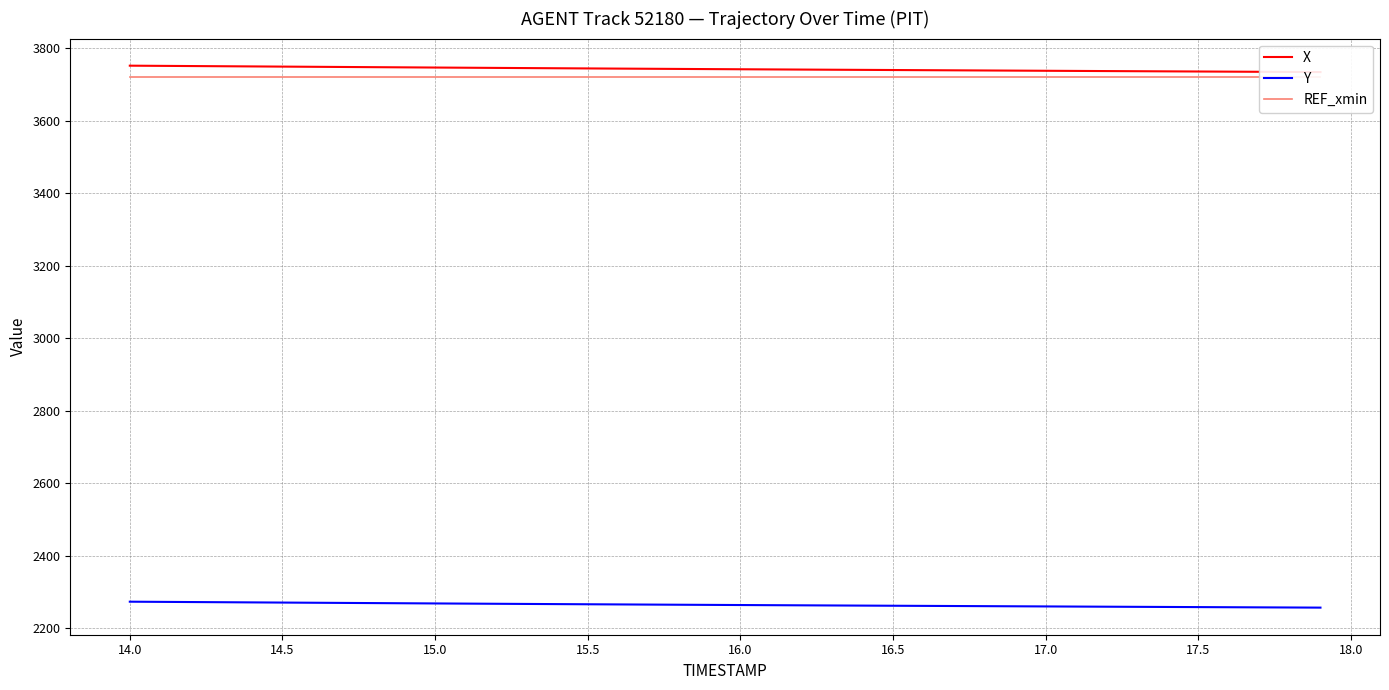

Which series has the largest total across all categories?

X